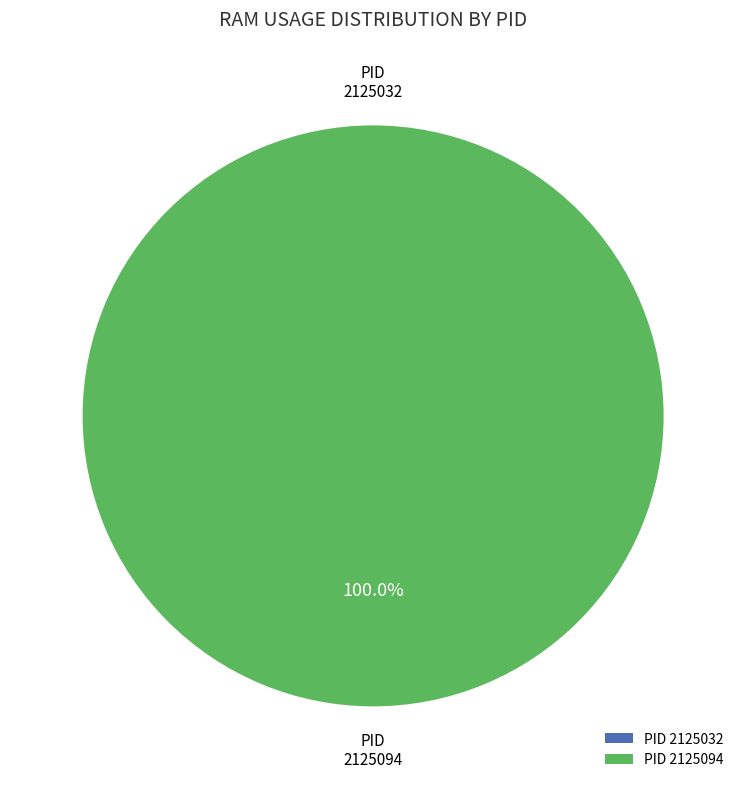

What is the smallest slice in the pie chart?

2125032